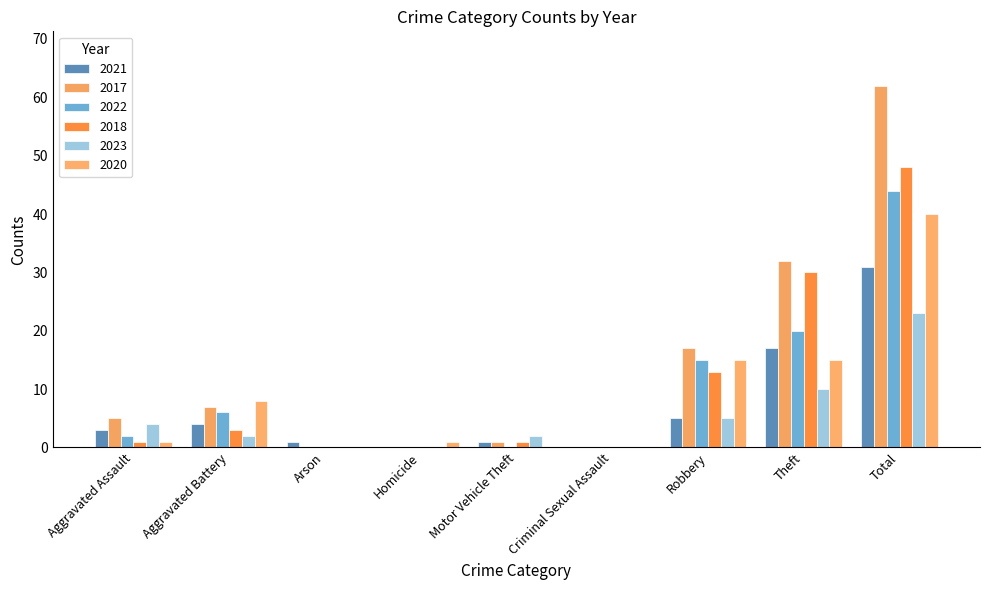

At which label is 2018 closest to 24?

Theft